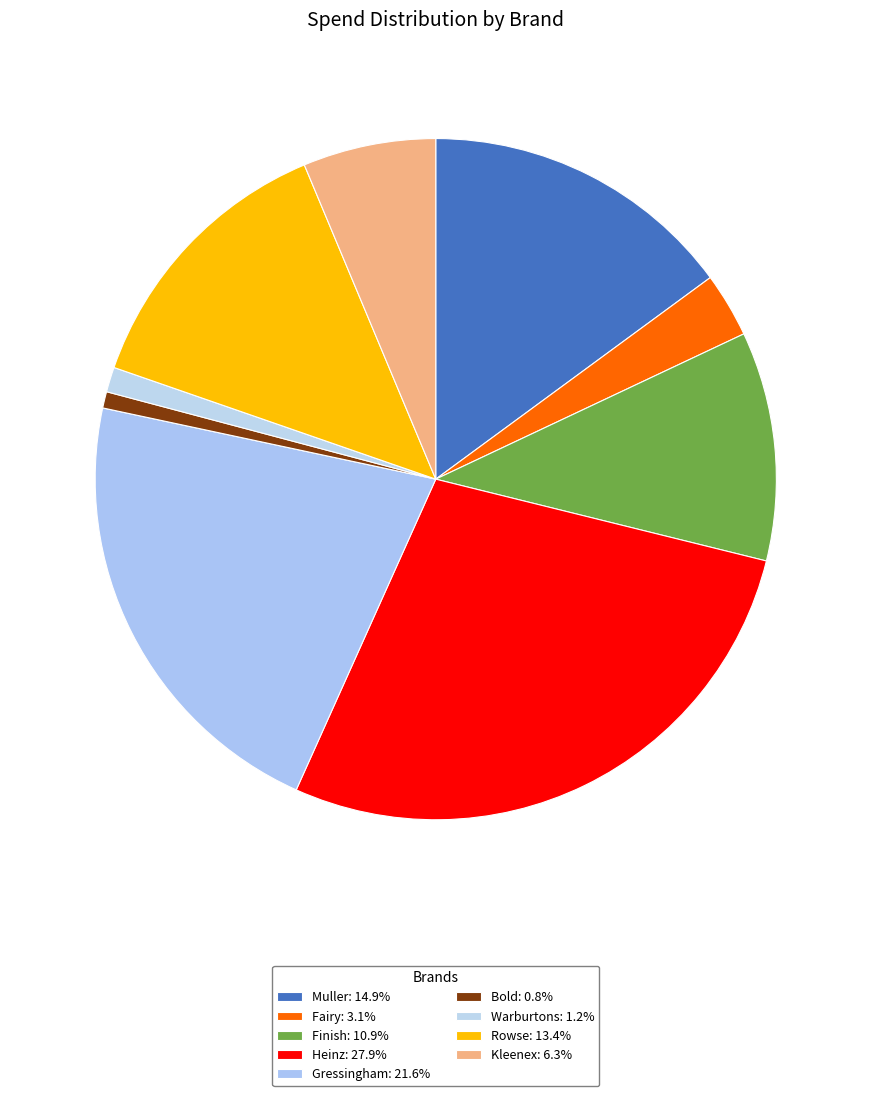

Which has a higher value, Gressingham or Muller?

Gressingham